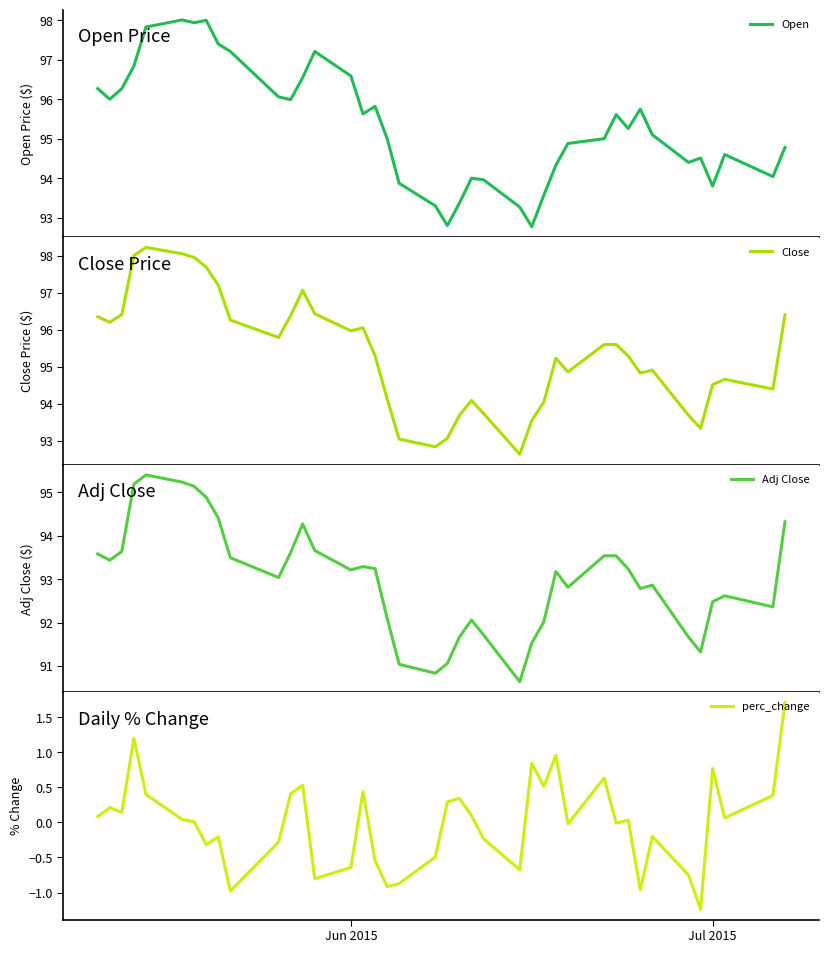

How many positive values does the perc_change series have?

22